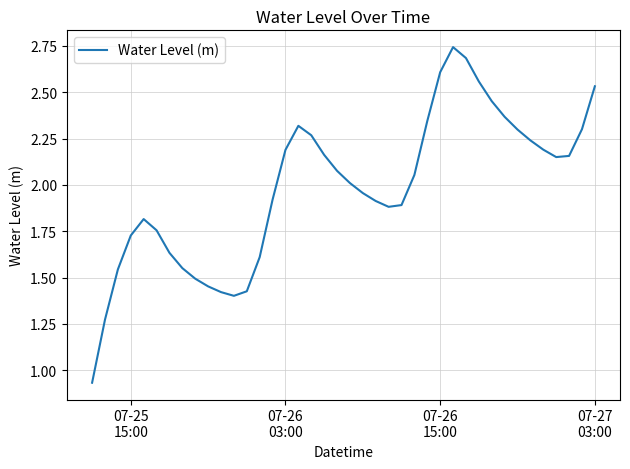

How many lines are shown in the chart?

1